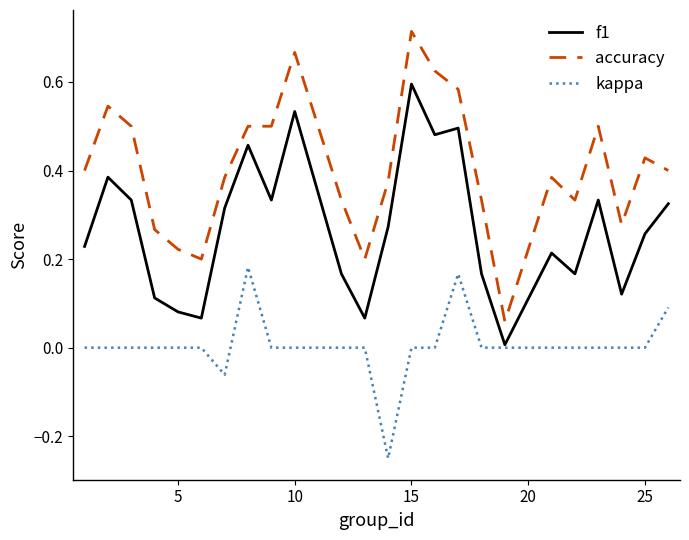

Which series has the largest total across all categories?

accuracy